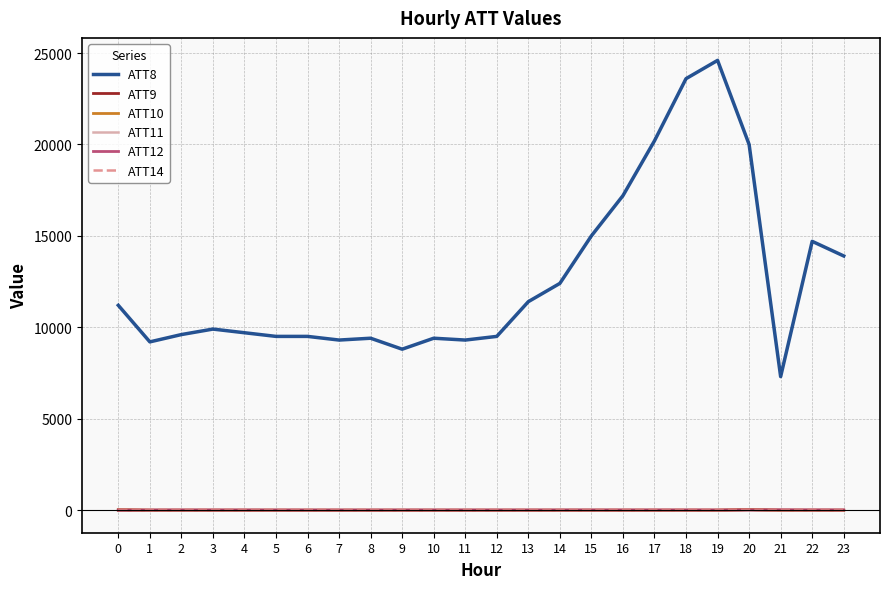

Between 5 and 14, which series saw the biggest shift?

ATT8